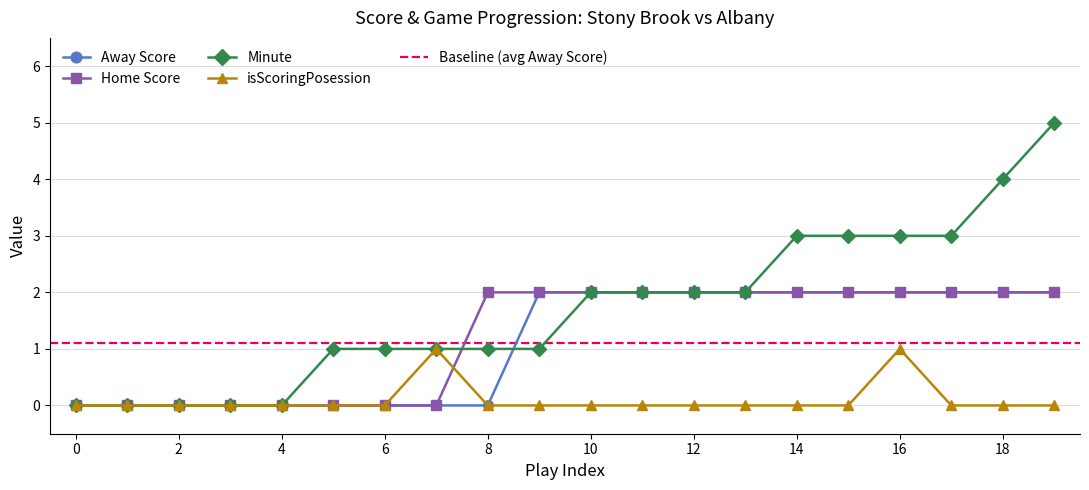

In isScoringPosession, how many points are higher than both neighbors (excluding endpoints)?

2